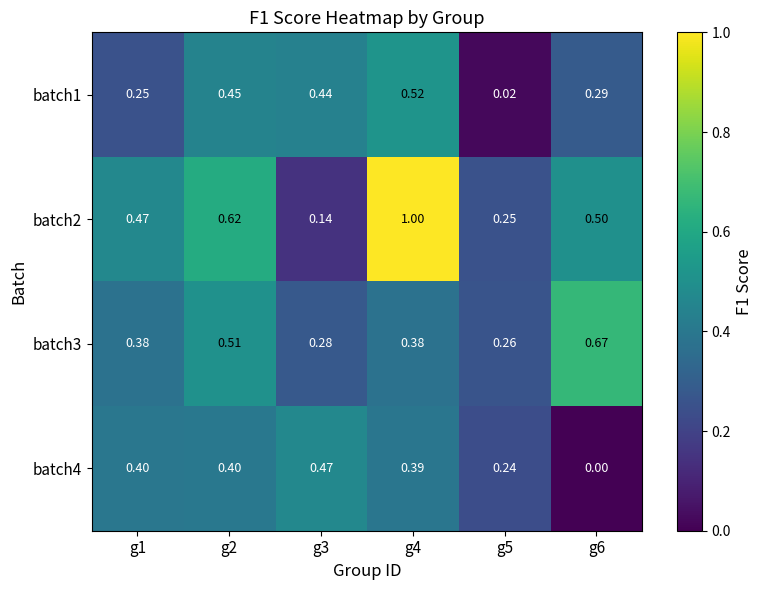

Rank the series at g3 from lowest to highest value.

batch2, batch3, batch1, batch4